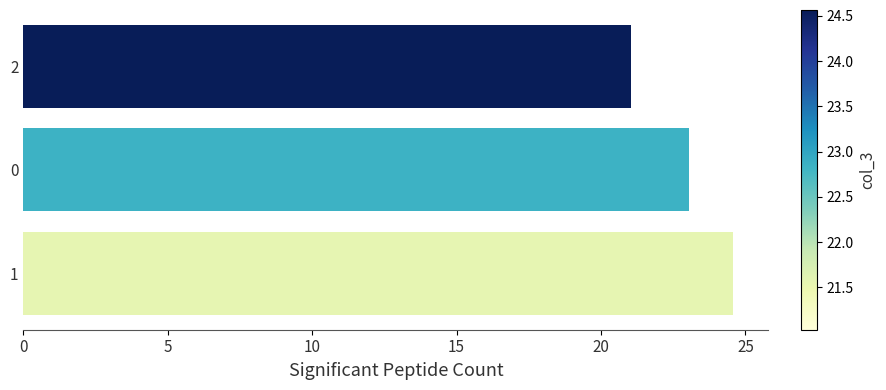

How many values are below 23?

1